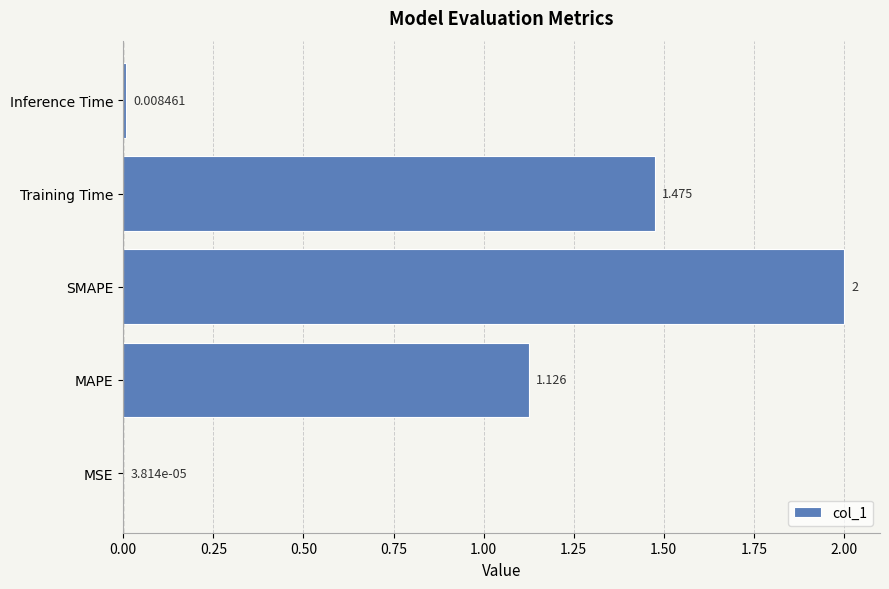

Which label corresponds to the largest value in the chart?

SMAPE